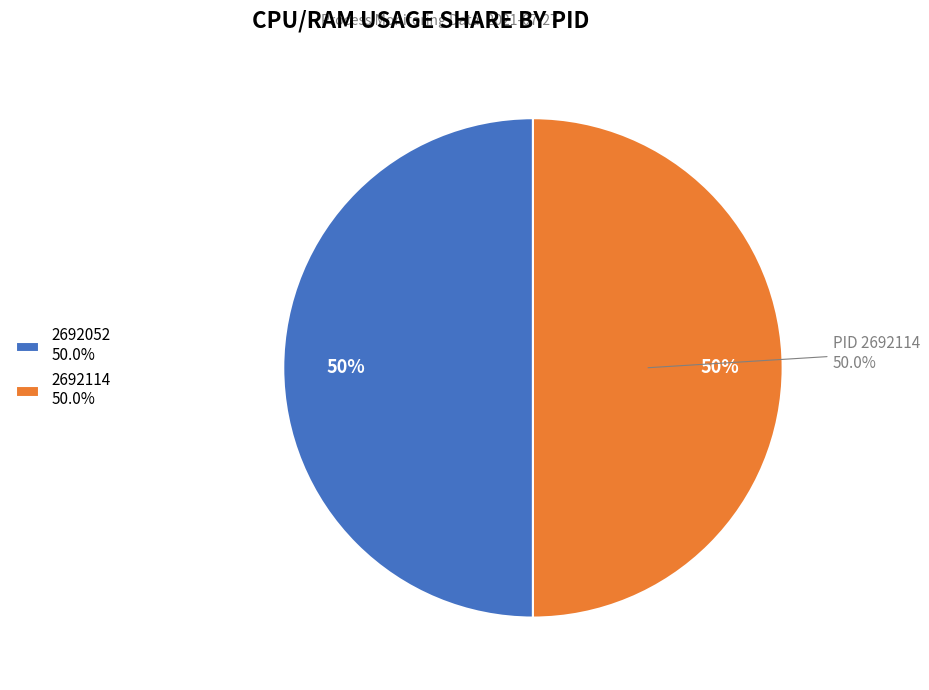

Rank the categories by value from lowest to highest.

2692052, 2692114